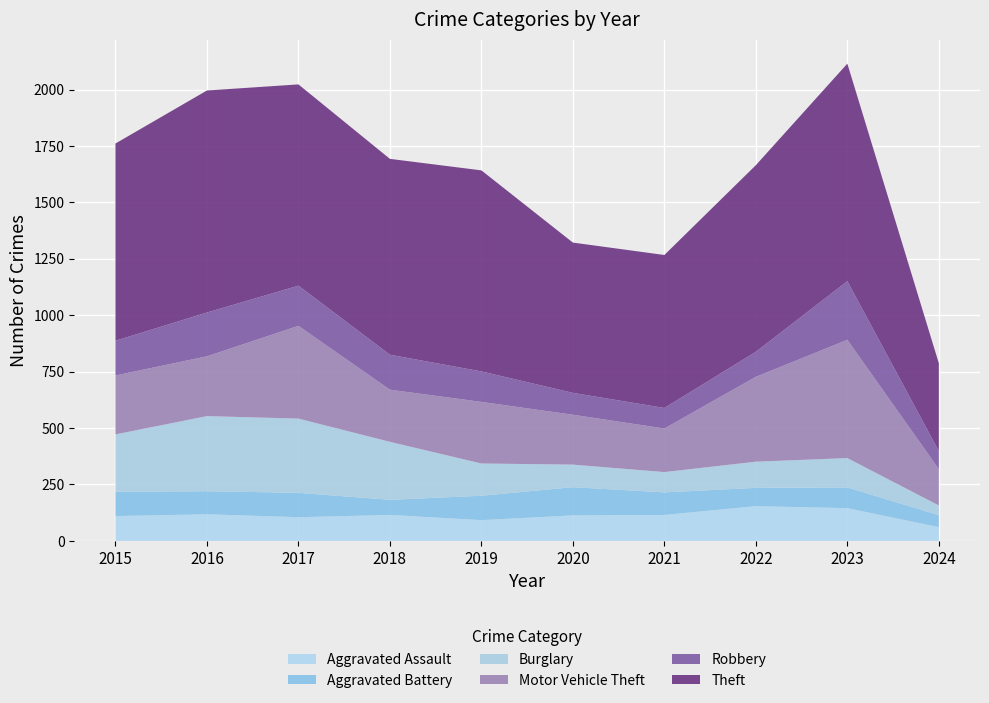

Reading left to right, transcribe all the data shown in this chart.

Aggravated Assault: 110	118	105	115	92	113	115	154	145	61
Aggravated Battery: 108	102	108	67	108	125	100	81	92	53
Burglary: 254	333	329	257	143	100	90	116	130	43
Motor Vehicle Theft: 261	265	411	231	273	221	193	376	524	161
Robbery: 154	194	178	155	135	97	91	111	260	80
Theft: 874	984	892	868	891	666	678	827	964	389